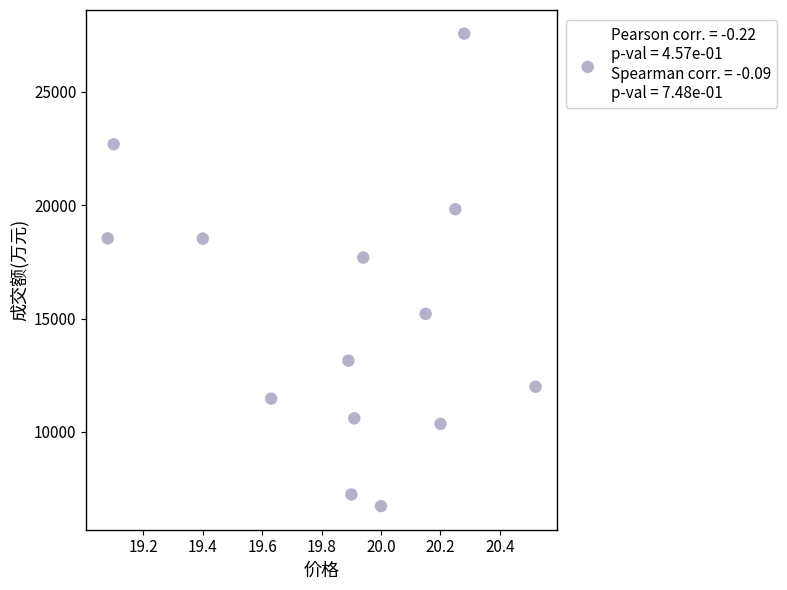

What is the range of Y values (max minus min)?

20842